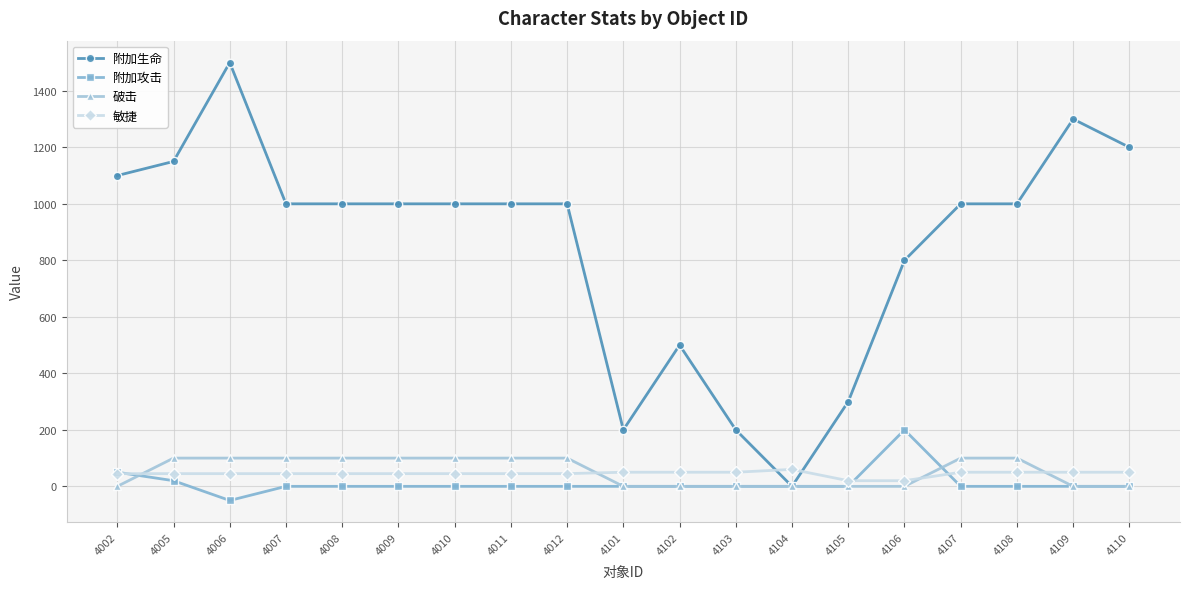

How many data points in 附加生命 are less than 1000?

6